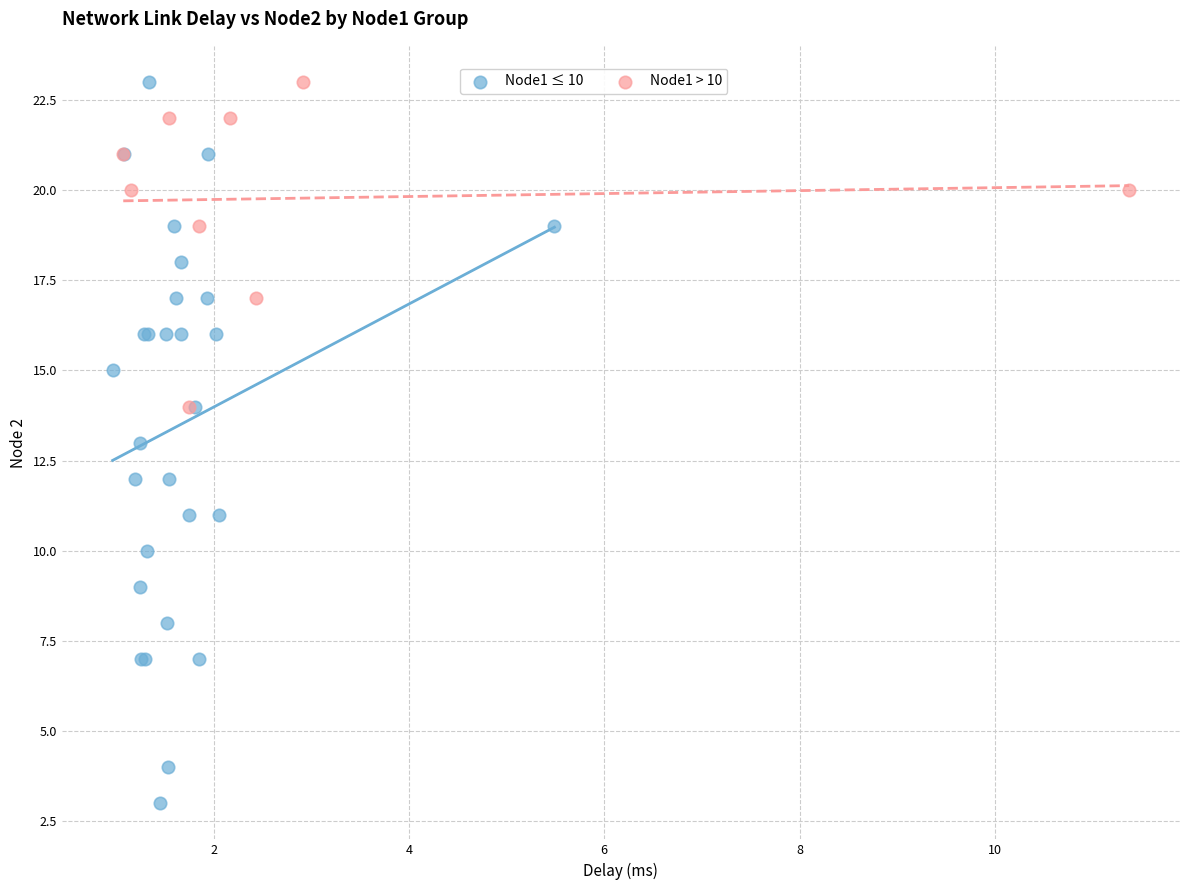

Which series reaches the minimum Y coordinate?

Node1 ≤ 10